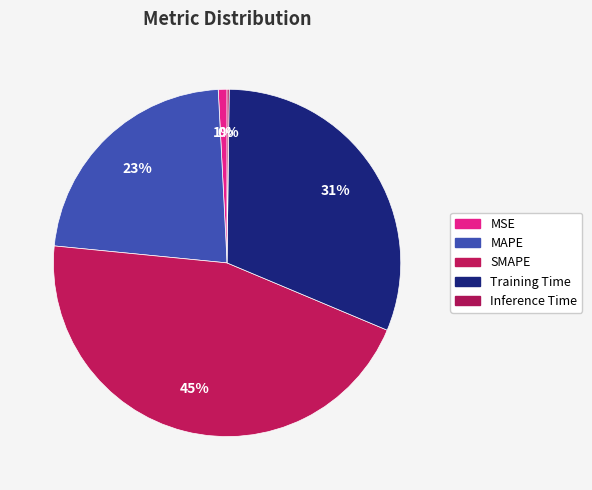

Combined, what portion of the pie is SMAPE and MSE?

46.0%